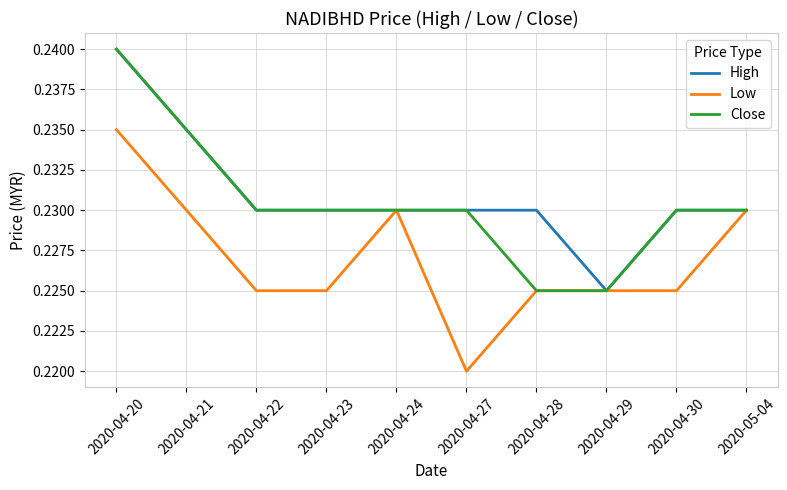

What is the total value across all series at 2020-05-04?

0.7